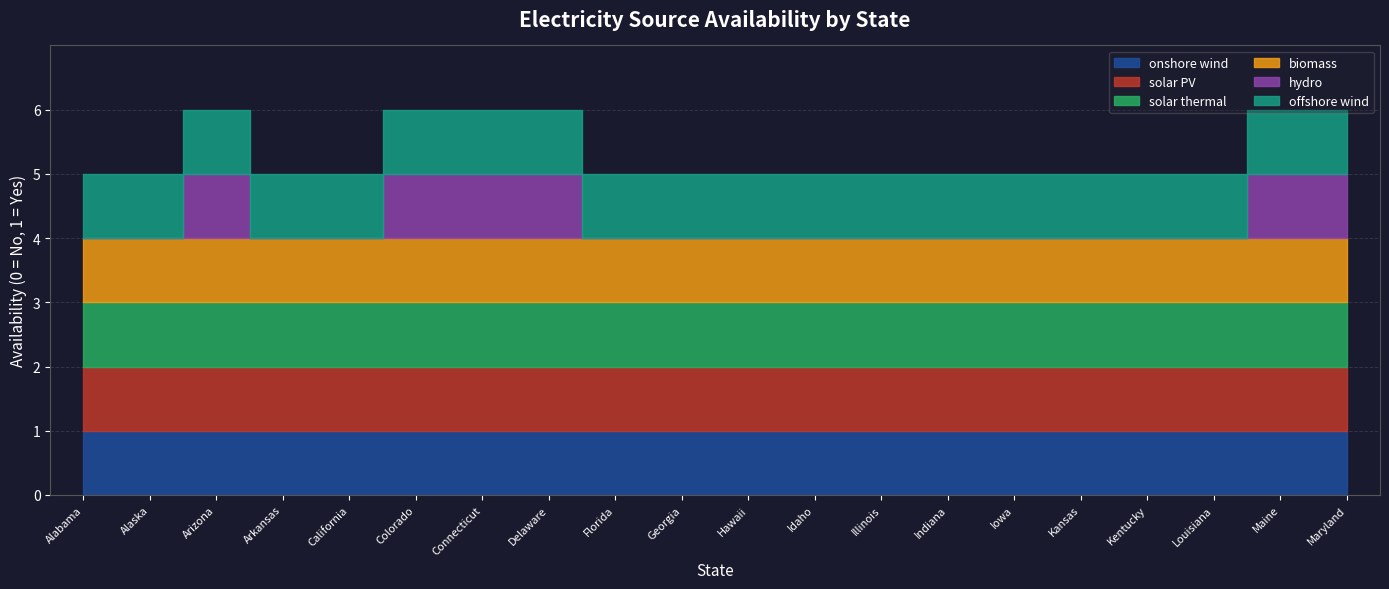

Where is onshore wind nearest to the value 1?

Alabama